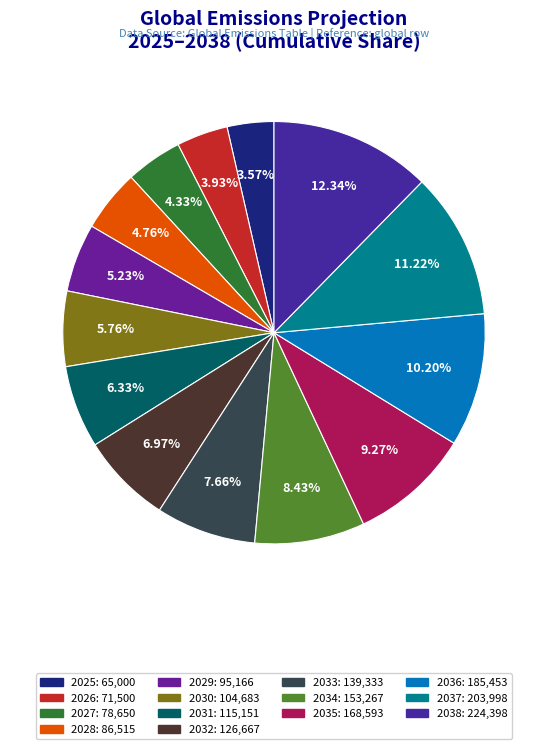

How many slices are in this pie chart?

14